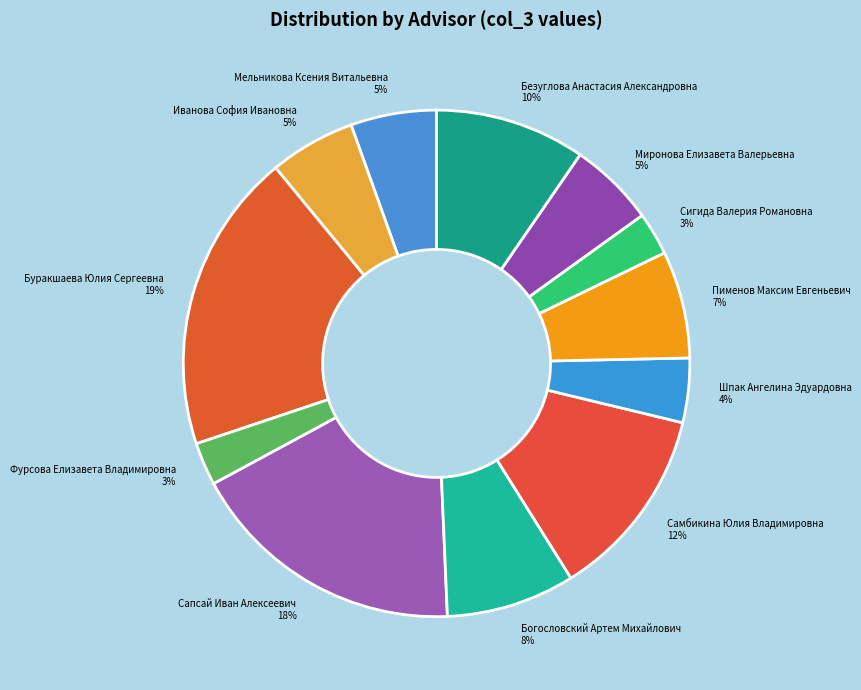

Do Мельникова Ксения Витальевна and Богословский Артем Михайлович together represent more than half of the pie?

No